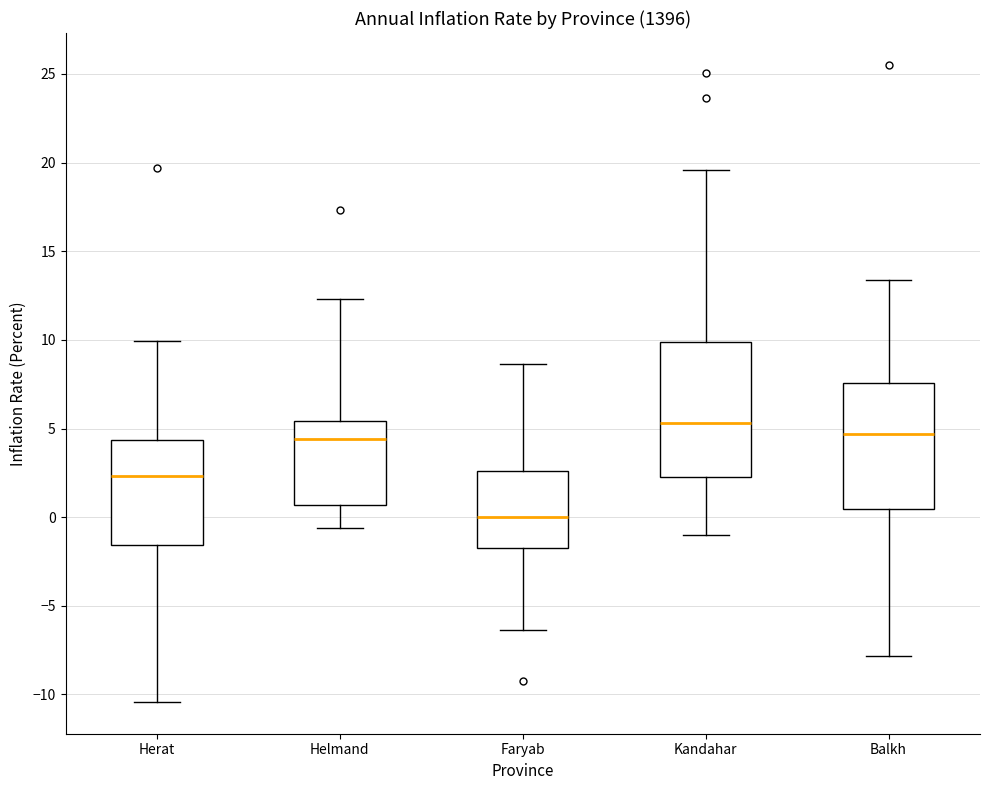

Where does the median line of the box for Faryab sit on the y-axis? The values are not printed on the chart, so give them approximately, as read against the axis.

0.0